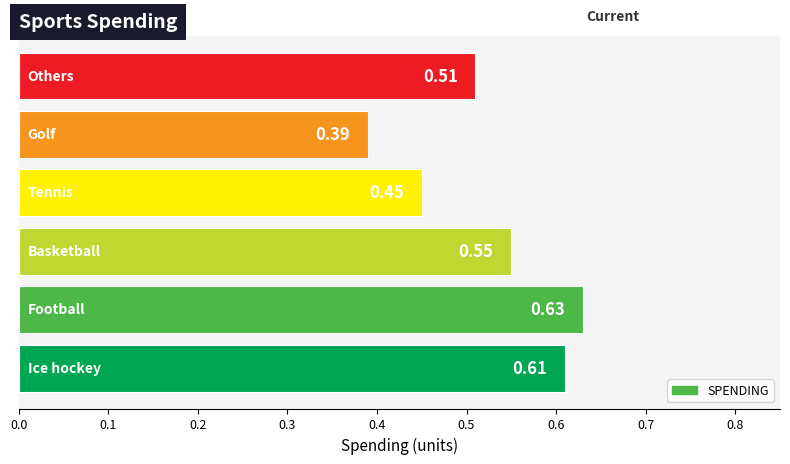

How many values are between 0 and 1?

6